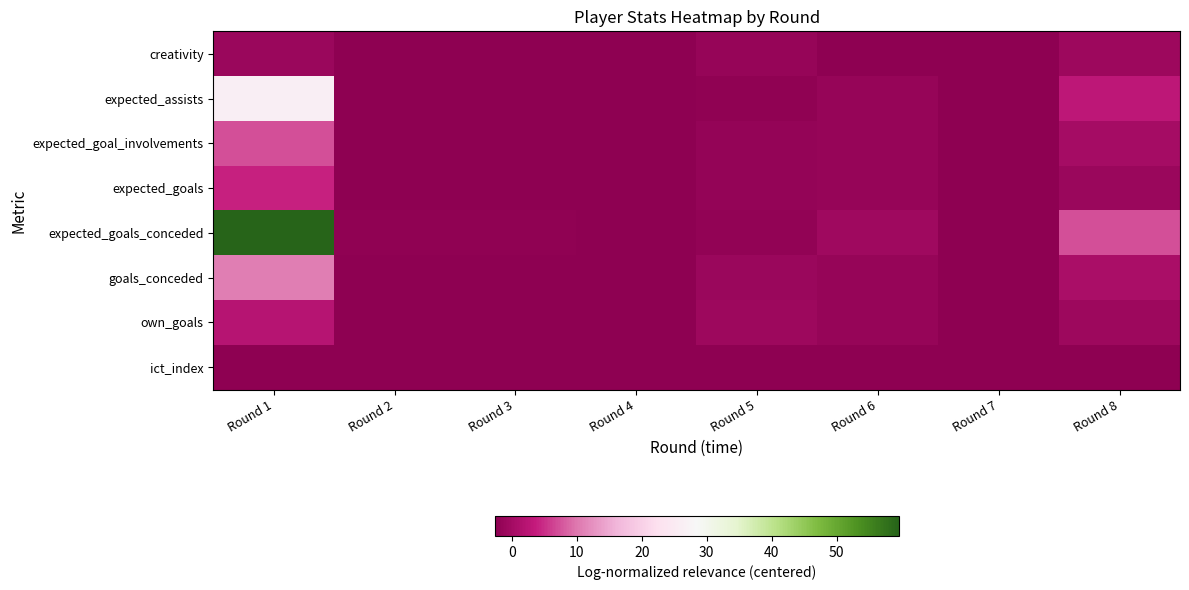

What is the greatest value displayed?

59.6